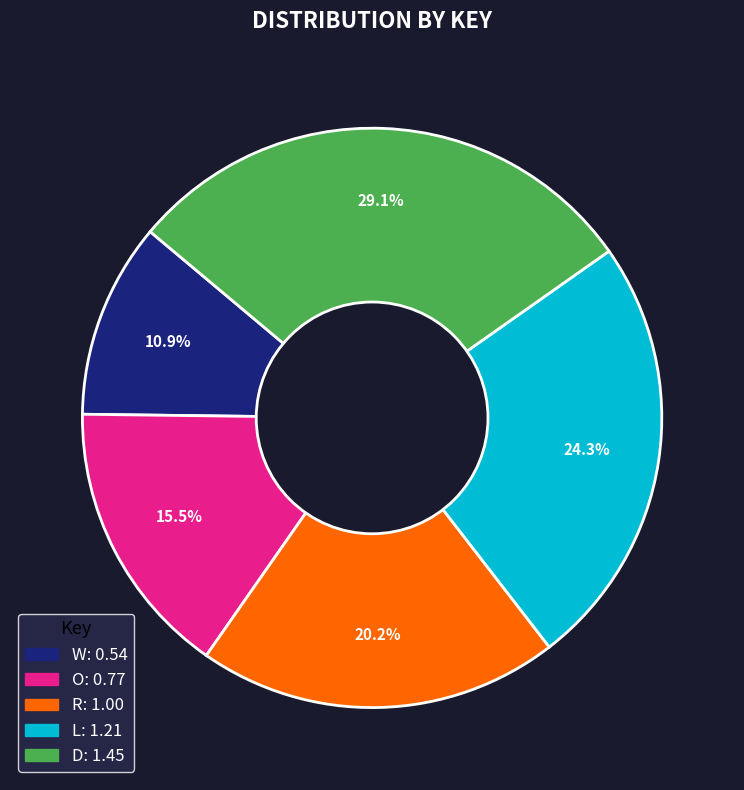

Between R and O, which is larger?

R